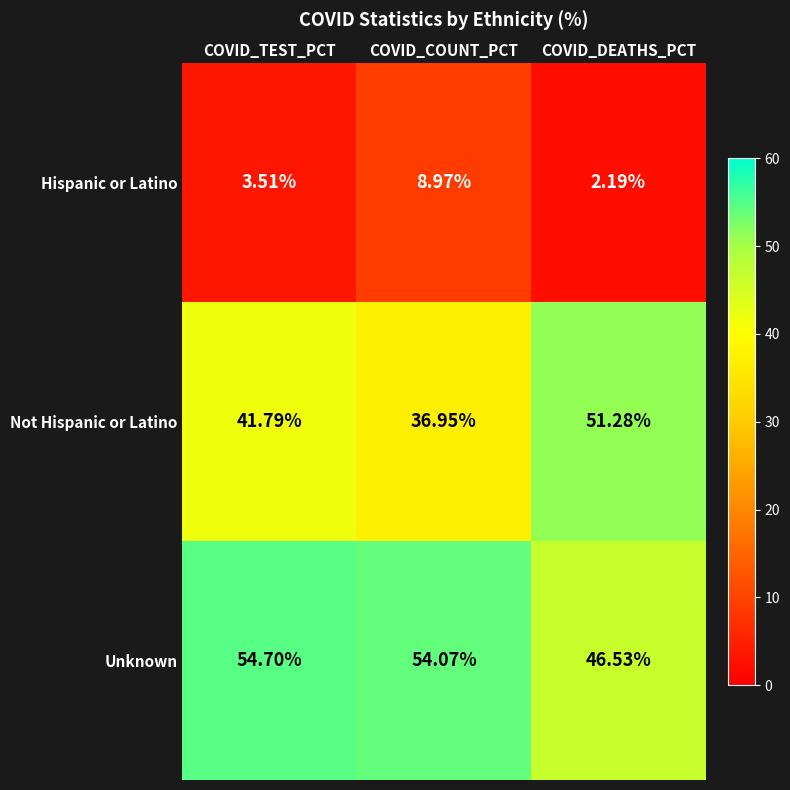

What is the sum of the Not Hispanic or Latino values at COVID_COUNT_PCT and COVID_DEATHS_PCT?

88.2